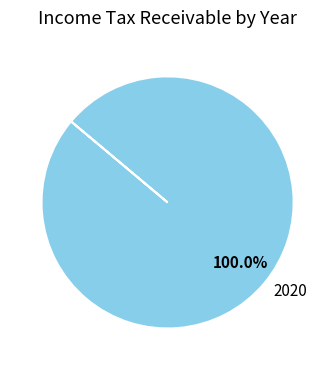

Which category accounts for the majority?

2020